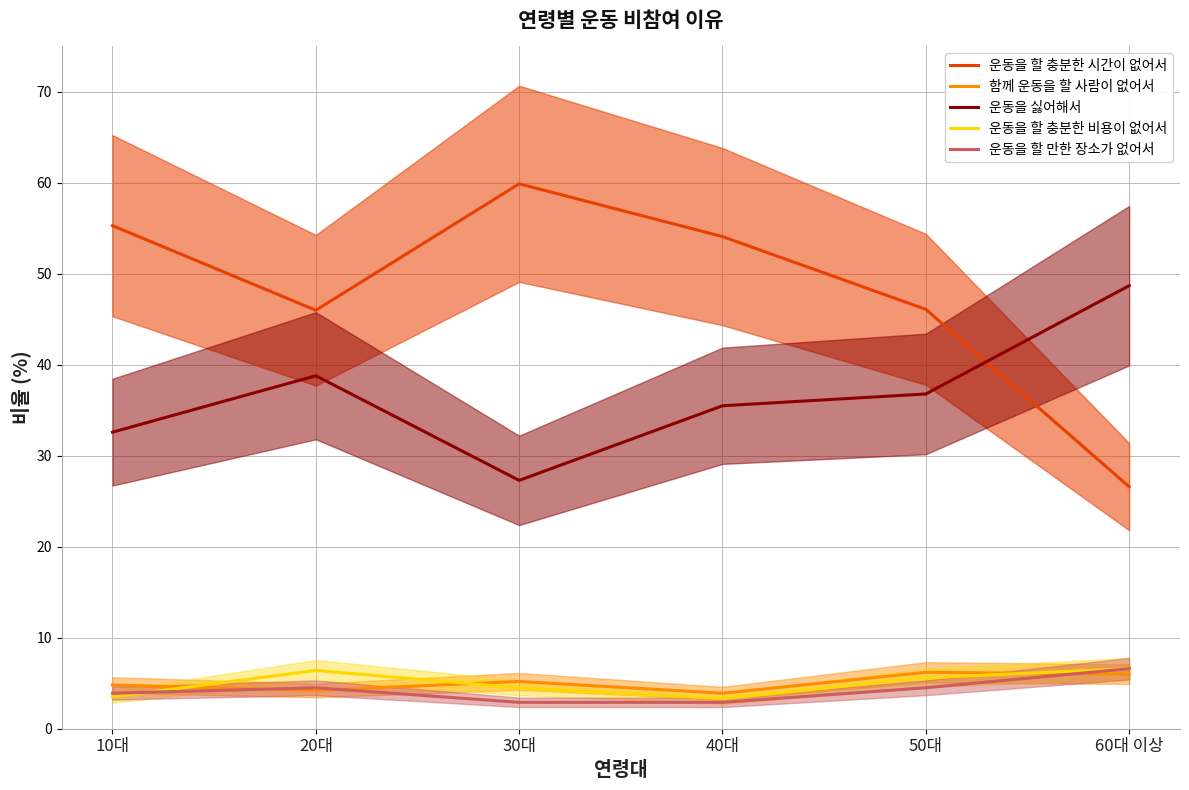

Reading left to right, what are all the values shown in this chart?

운동을 할 충분한 시간이 없어서: 55.3	46.0	59.9	54.1	46.1	26.6
함께 운동을 할 사람이 없어서: 4.8	4.2	5.2	3.9	6.2	6.0
운동을 싫어해서: 32.6	38.8	27.3	35.5	36.8	48.7
운동을 할 충분한 비용이 없어서: 3.5	6.4	4.5	3.3	5.6	6.6
운동을 할 만한 장소가 없어서: 3.9	4.5	2.9	2.9	4.5	6.6